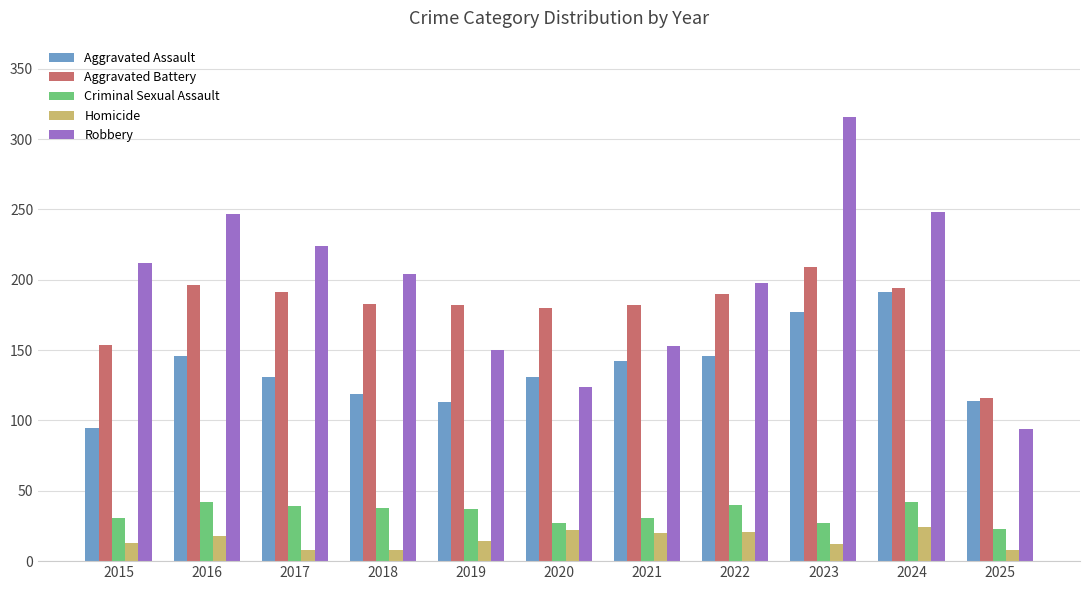

Which series has the widest spread of values?

Robbery